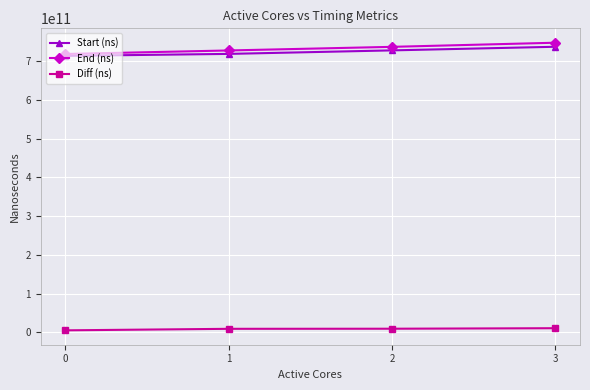

At how many categories does at least one series exceed 586020767433?

4